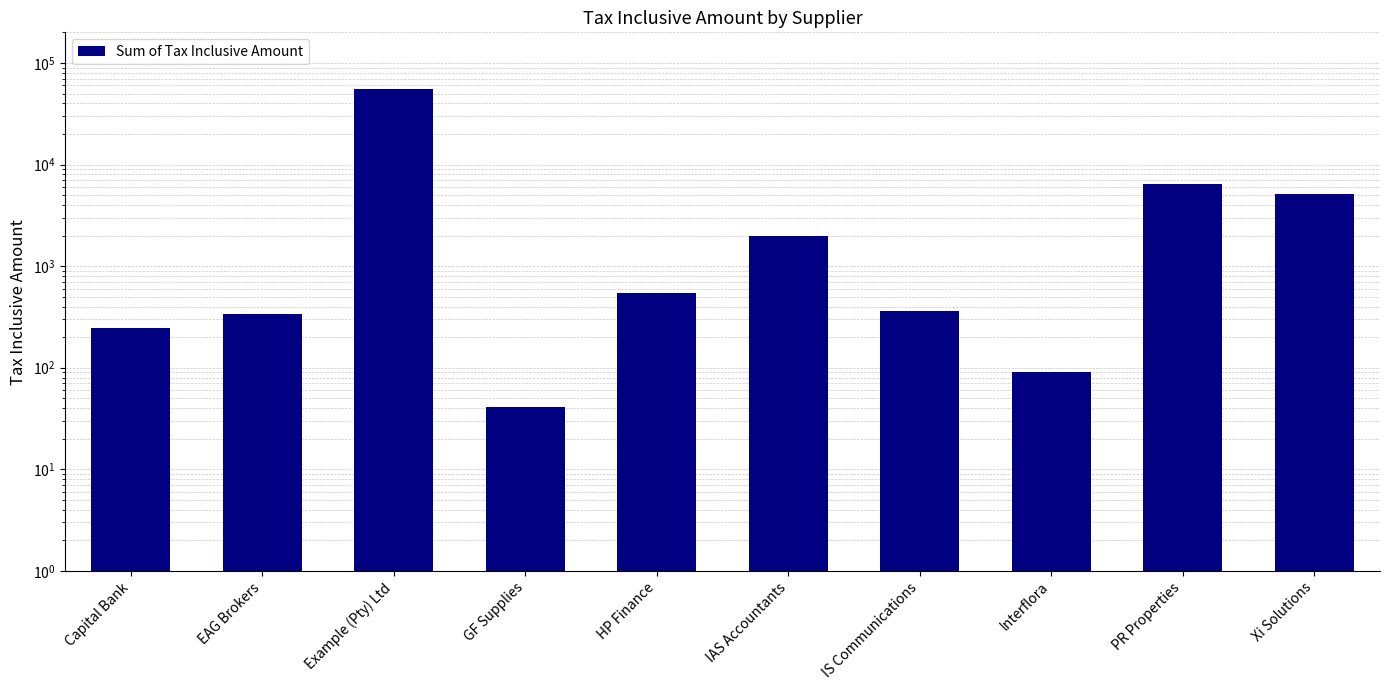

Where does the data first go above 540?

Example (Pty) Ltd